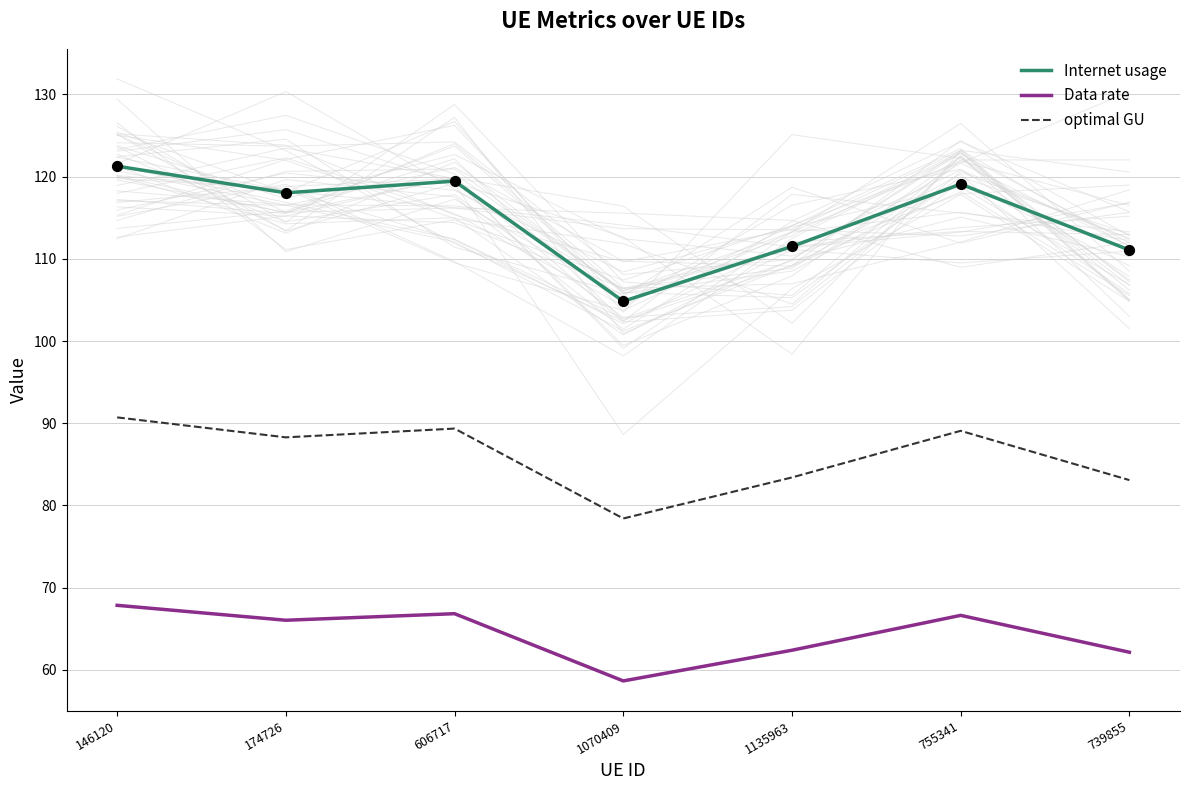

At which category is the sum across all series the highest?

146120